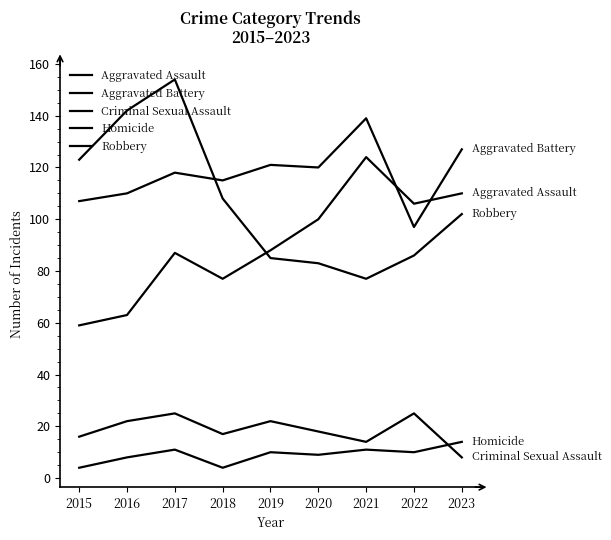

How many lines are shown in the chart?

5